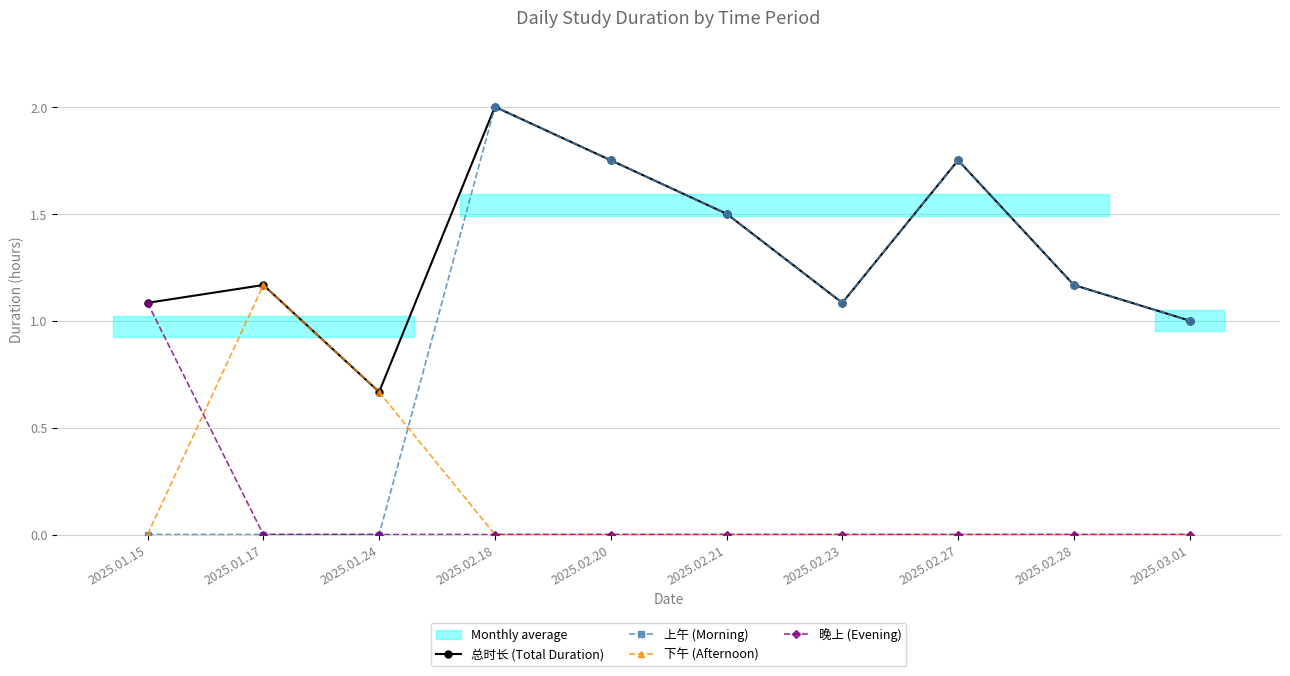

The 下午 (Afternoon) series shows 0.0 at 2025.02.27. True or false?

True